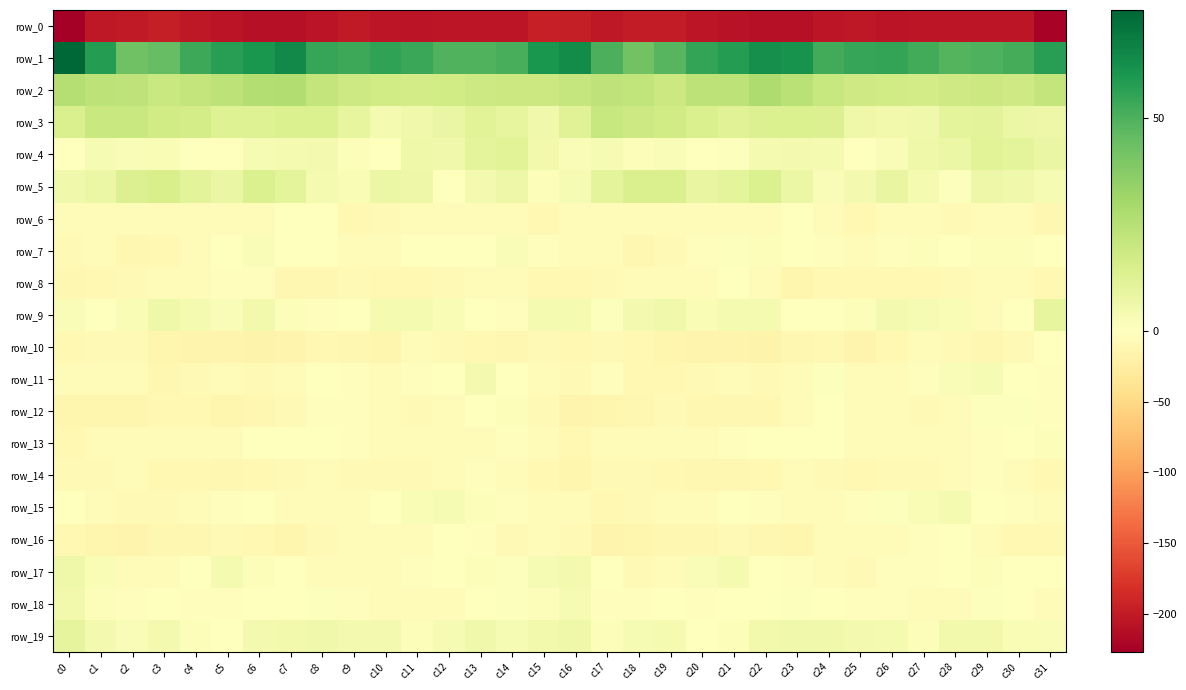

What is the total value across all series at c8?

-154.6